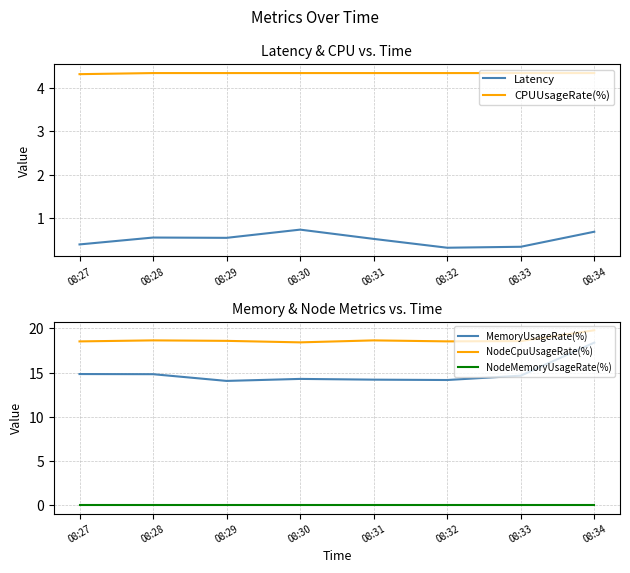

Is the value of CPUUsageRate(%) at 08:30 greater than the value of NodeCpuUsageRate(%) at 08:30?

No